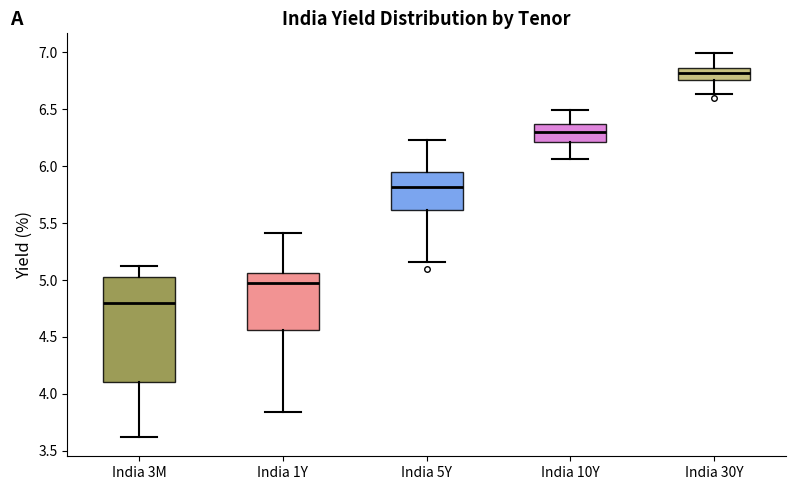

Comparing the boxes themselves (not the whiskers), which one is the tallest?

India 3M